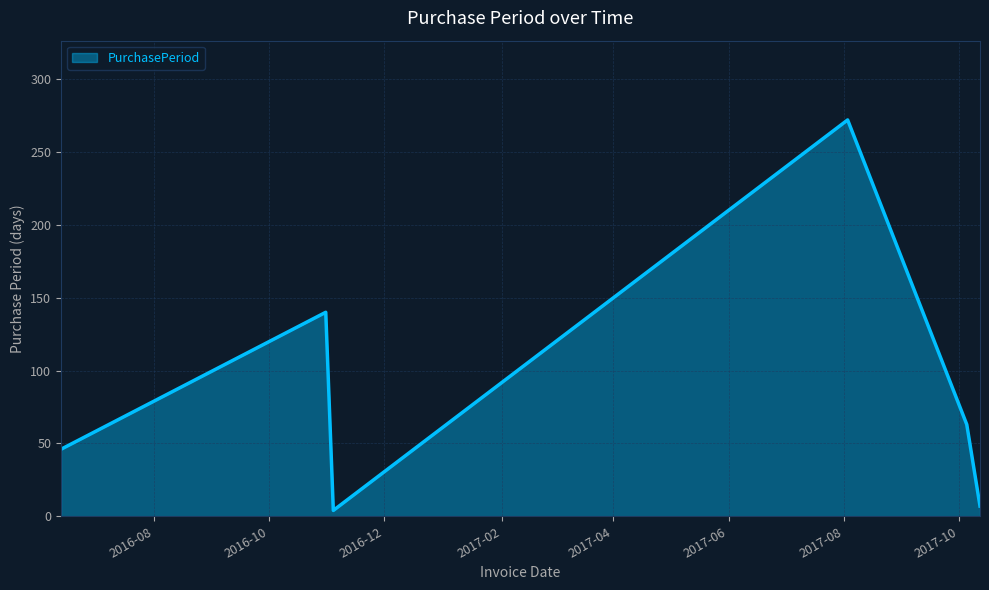

How many interior local peaks (higher than both neighbors) does the data have?

2